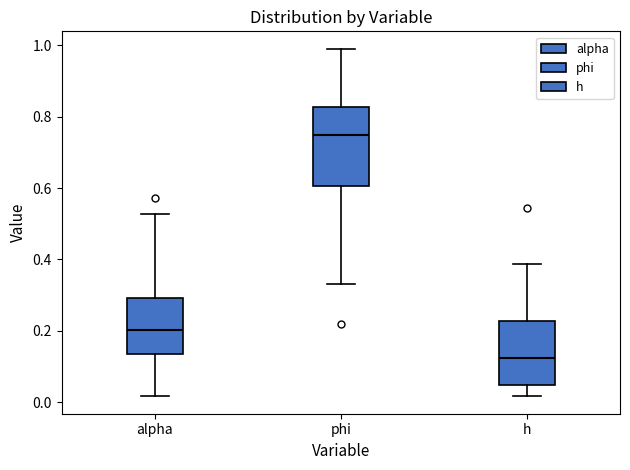

Where does the median line of the box for h sit on the y-axis? The values are not printed on the chart, so give them approximately, as read against the axis.

0.12